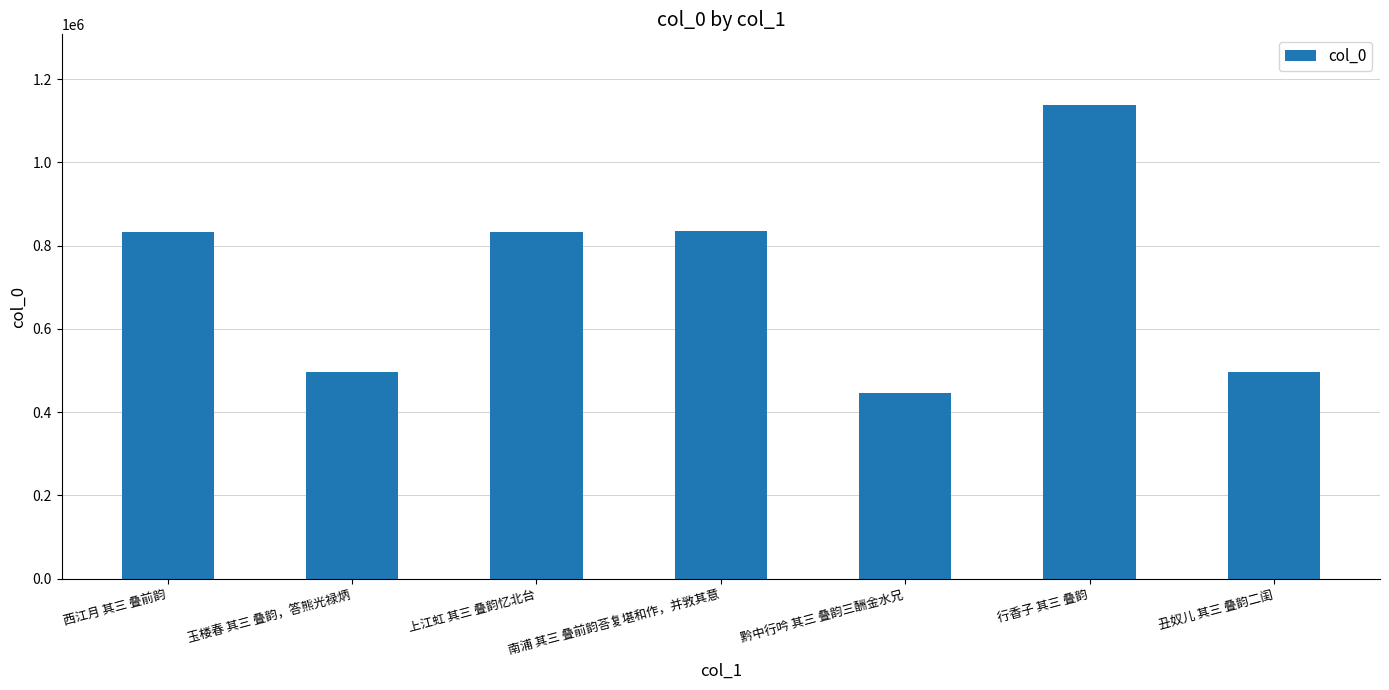

What is the change in value from 西江月 其三 叠前韵 to 南浦 其三 叠前韵荅复堪和作，并敩其意?

+737